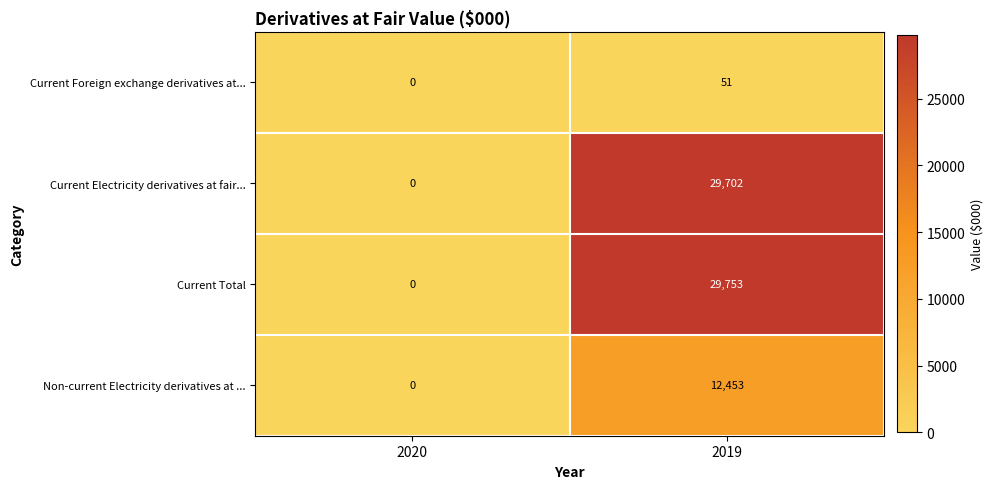

Where is Current Foreign exchange derivatives at... nearest to the value 25?

2020